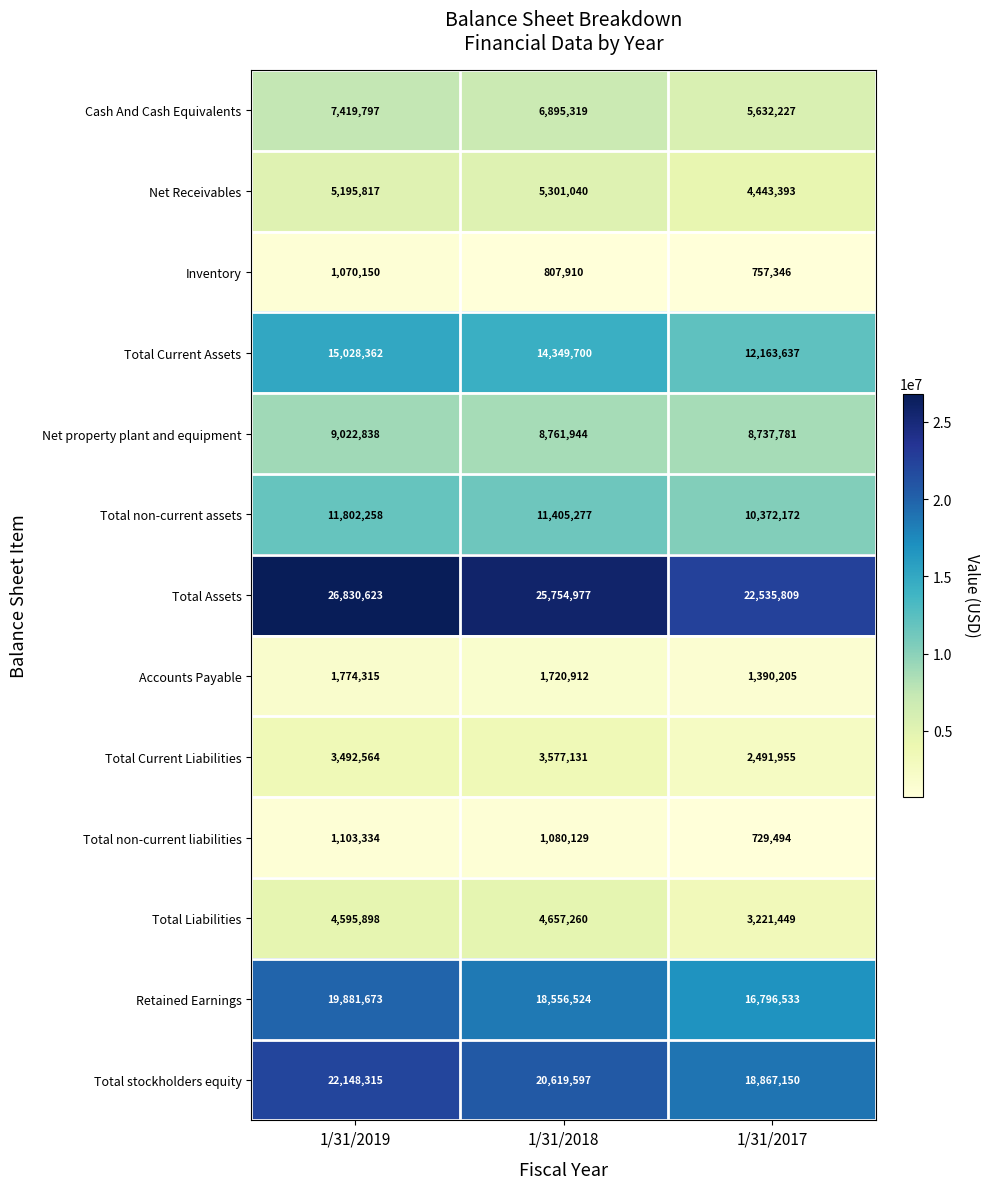

Which category has the highest value in the Retained Earnings series?

1/31/2019